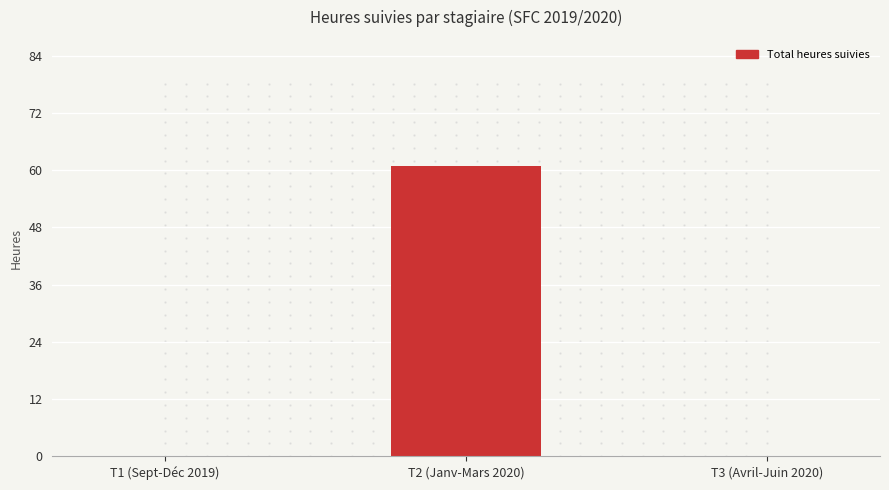

Is it true that the value at T1 (Sept-Déc 2019) is 0?

True